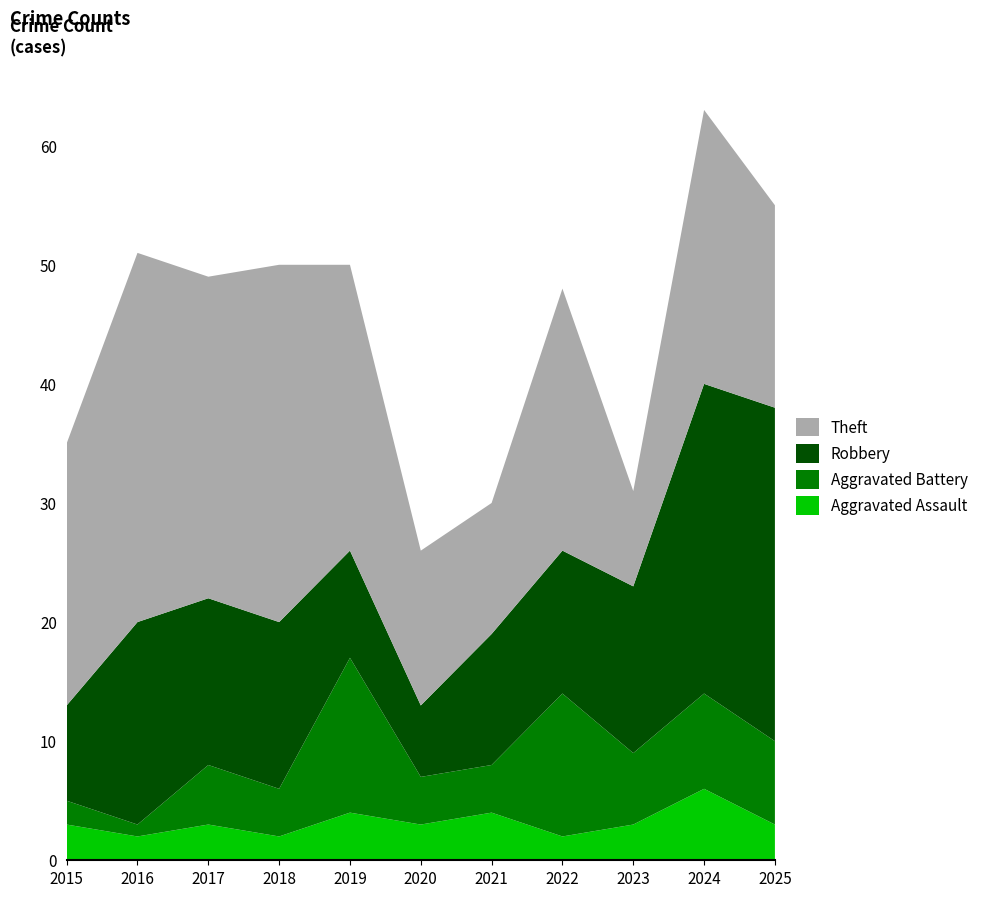

Reading left to right, extract all data points from this chart.

Aggravated Assault: 2015=3	2016=2	2017=3	2018=2	2019=4	2020=3	2021=4	2022=2	2023=3	2024=6	2025=3
Aggravated Battery: 2015=2	2016=1	2017=5	2018=4	2019=13	2020=4	2021=4	2022=12	2023=6	2024=8	2025=7
Robbery: 2015=8	2016=17	2017=14	2018=14	2019=9	2020=6	2021=11	2022=12	2023=14	2024=26	2025=28
Theft: 2015=22	2016=31	2017=27	2018=30	2019=24	2020=13	2021=11	2022=22	2023=8	2024=23	2025=17